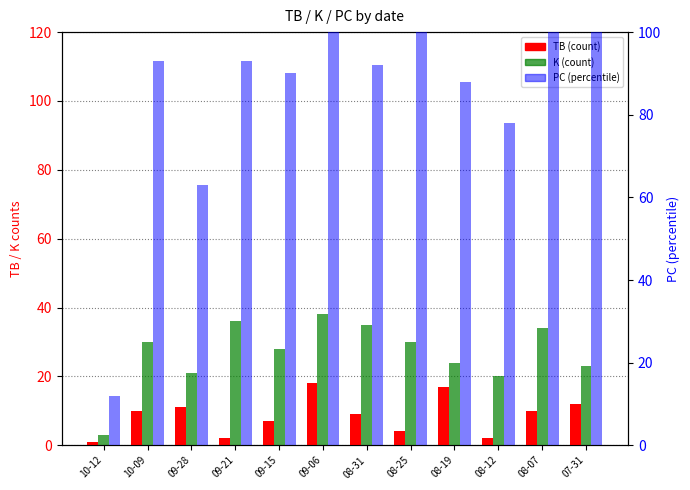

What is the smallest value displayed?

1